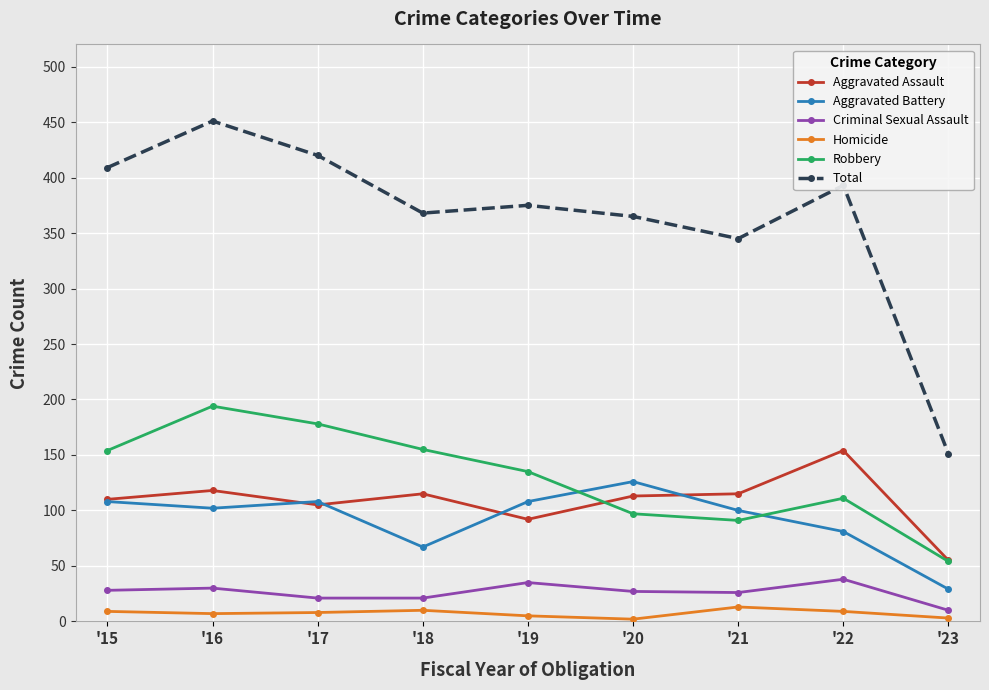

True or false: Criminal Sexual Assault and Aggravated Battery intersect in this chart.

False